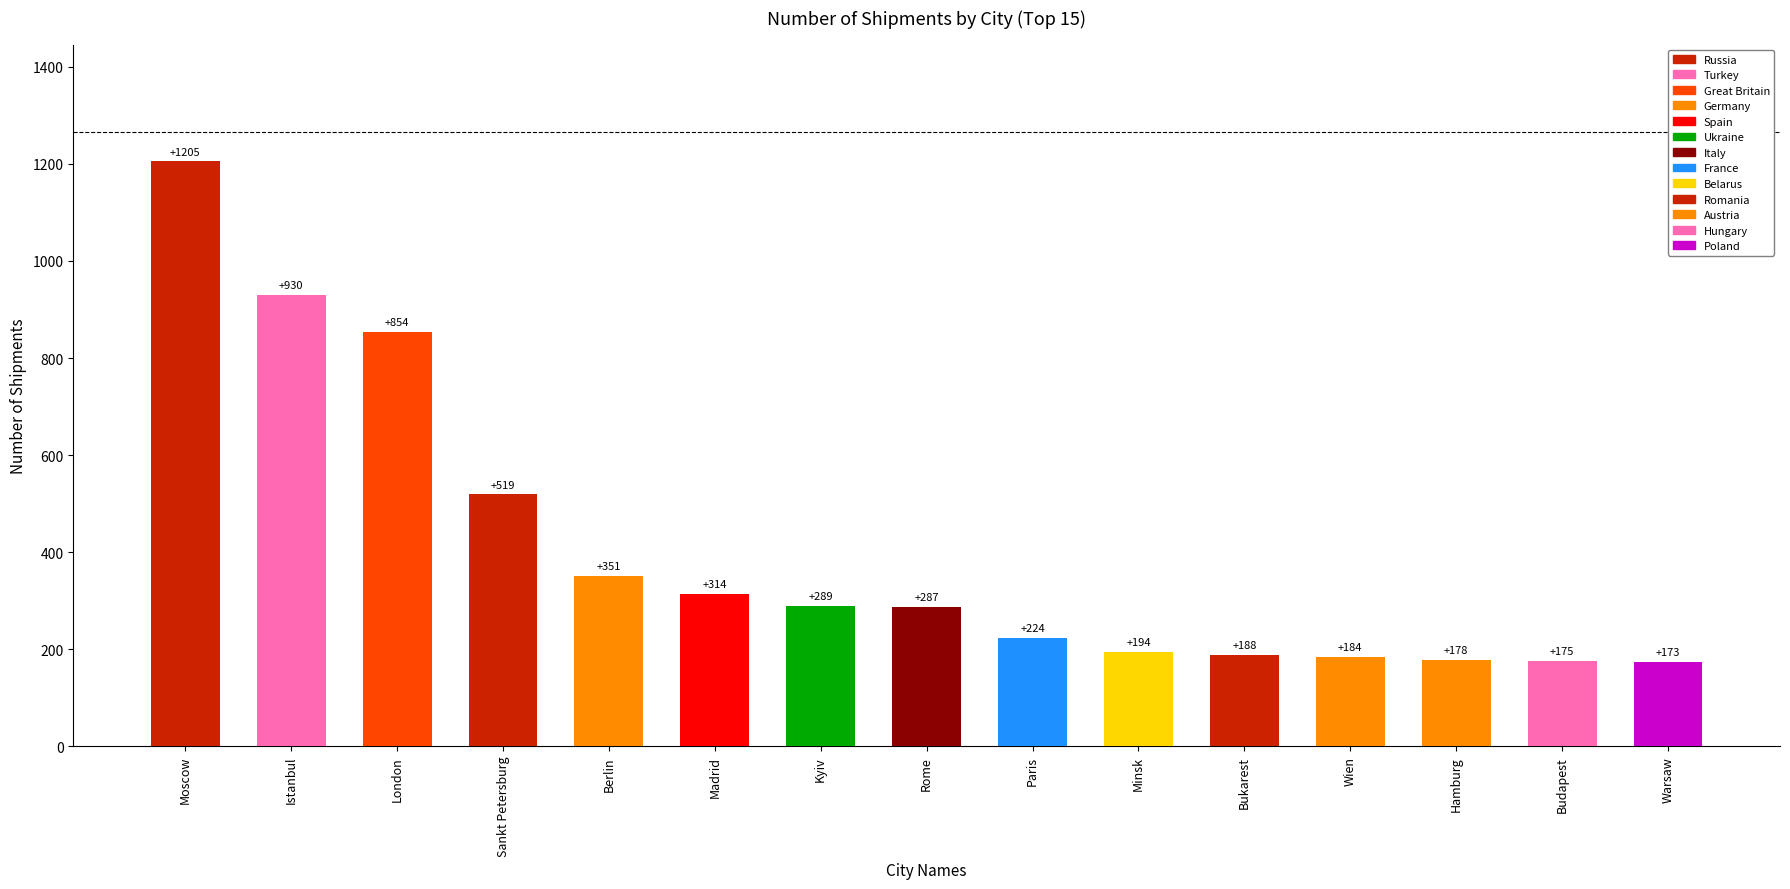

How many values are below 287?

7